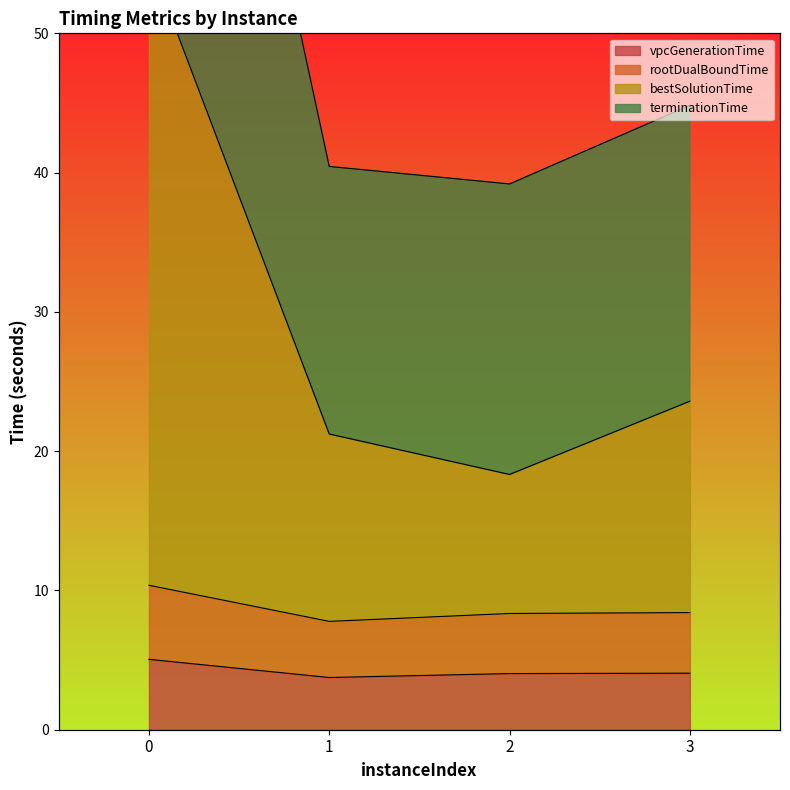

Which has a higher value, 1 or 3?

3